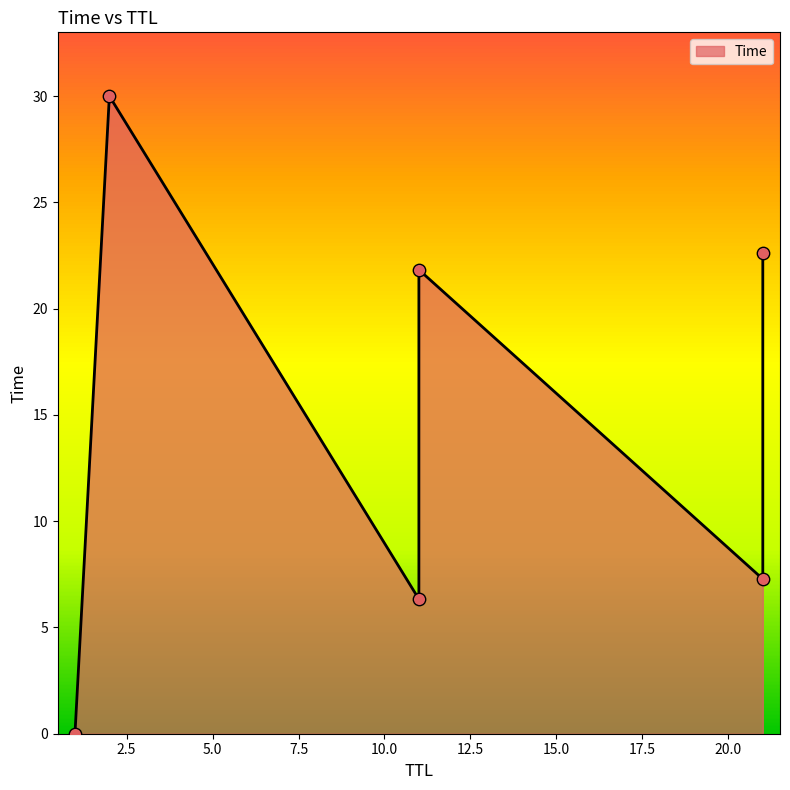

Which has a higher value, 1 or 2?

2